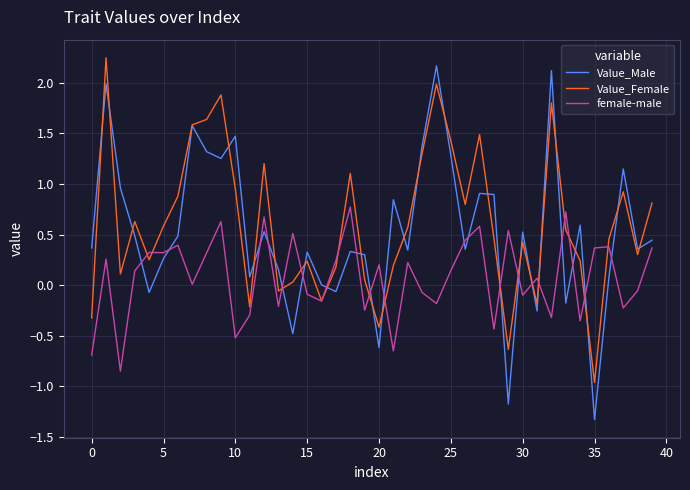

In female-male, how many points are higher than both neighbors (excluding endpoints)?

14